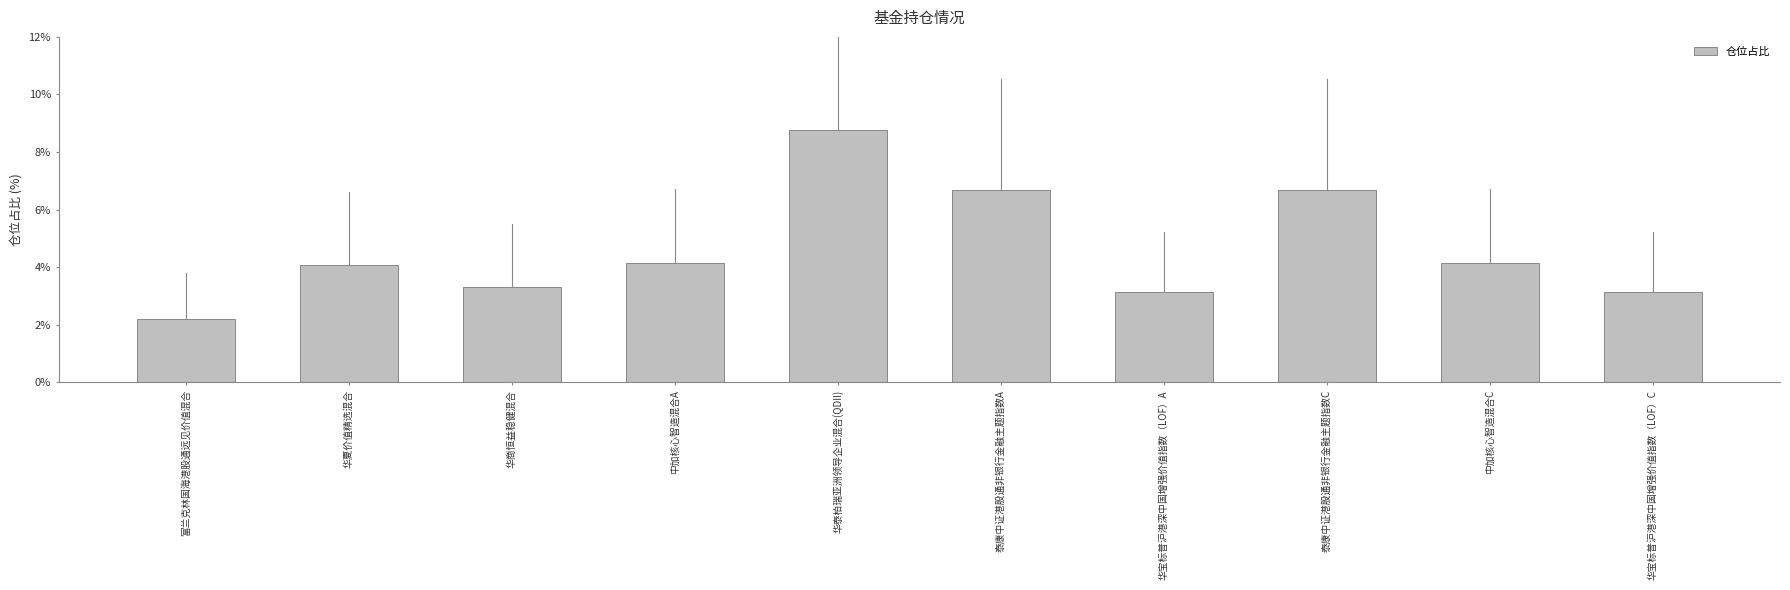

Which category has the lowest value across all series?

富兰克林国海港股通远见价值混合